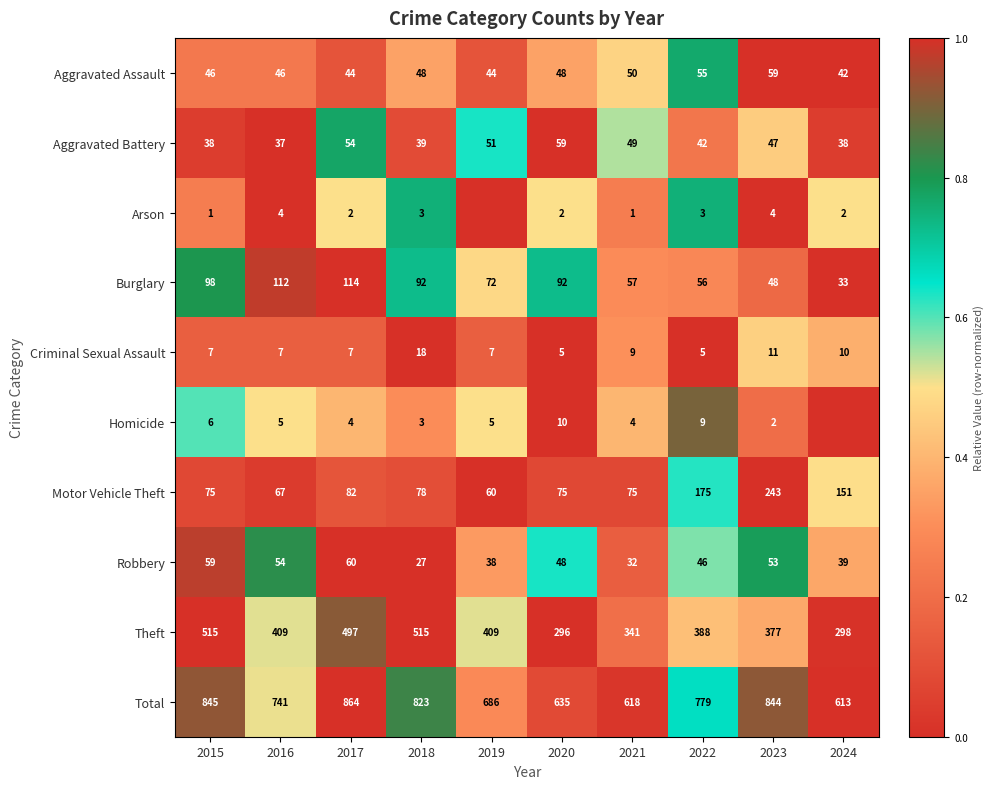

The value of Criminal Sexual Assault at 2024 is 0.5. True or false?

False